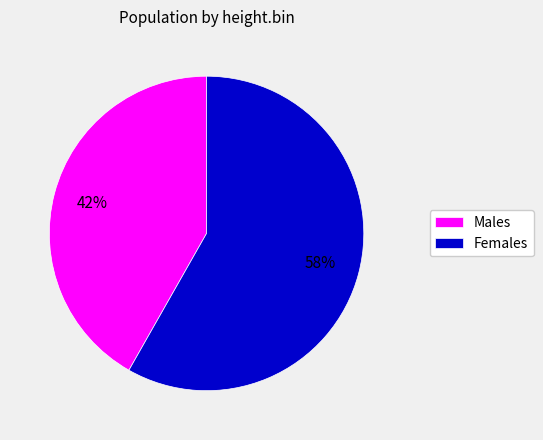

What is the ratio of the value at Females to the value at Males?

1.4